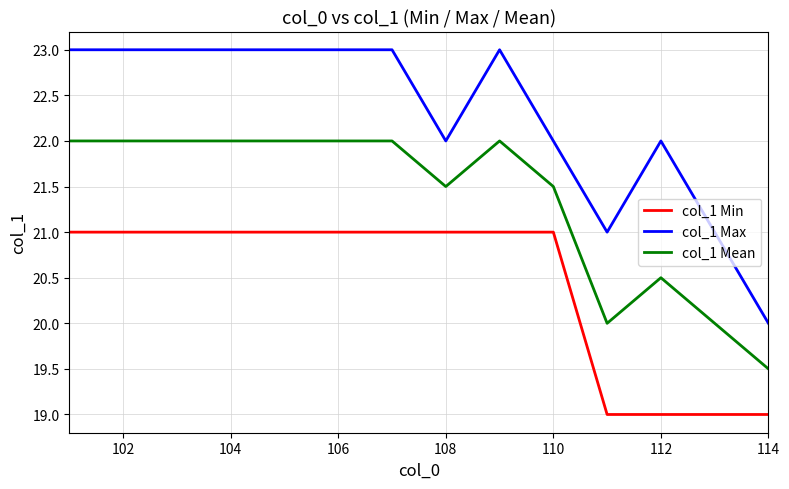

What is the difference between the maximum and minimum values in the col_1 Max series?

3.0